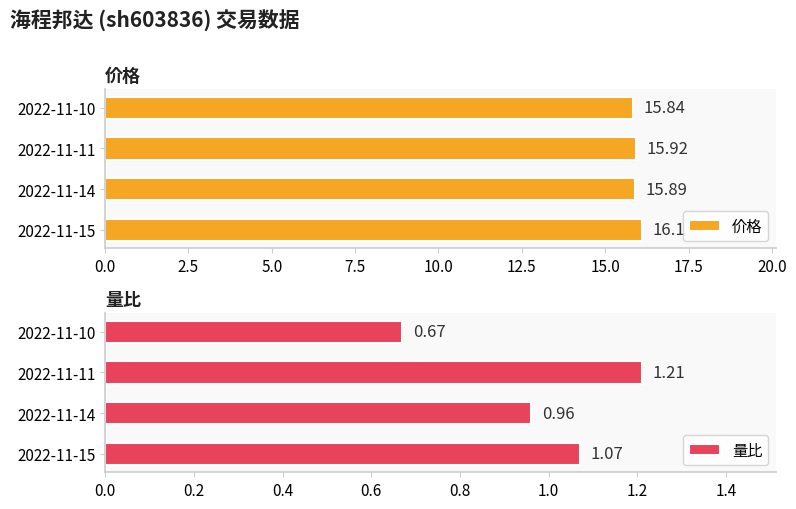

Rank the series by their maximum value, from lowest to highest.

量比, 价格